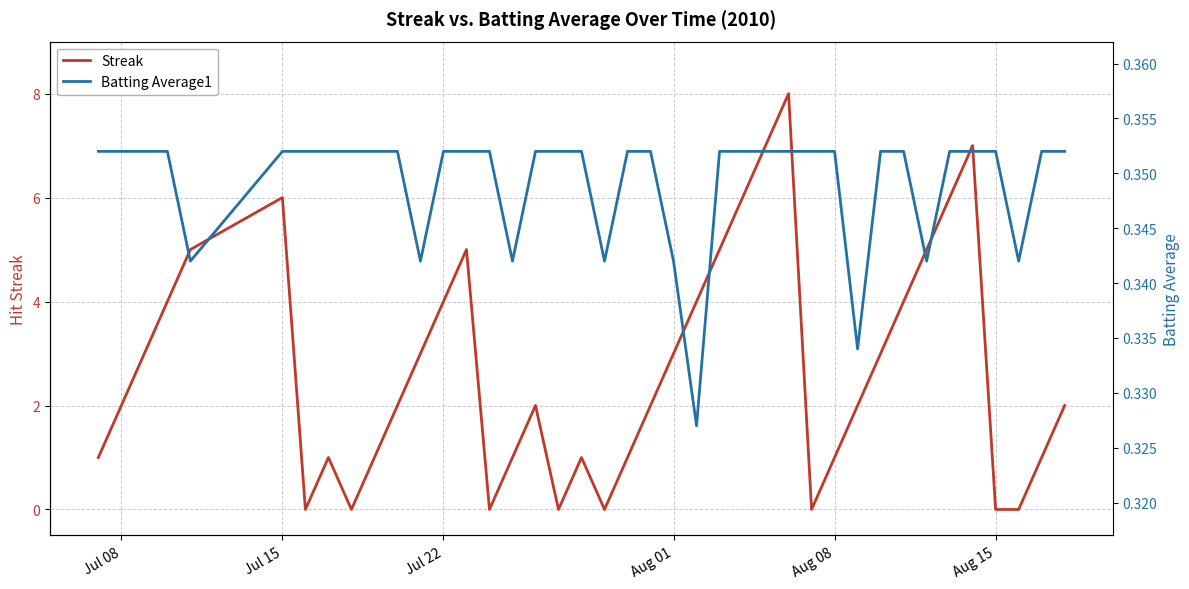

Reading left to right, extract all data points from this chart.

Streak: 1.0	2.0	3.0	4.0	5.0	6.0	0.0	1.0	0.0	1.0	2.0	3.0	4.0	5.0	0.0	1.0	2.0	0.0	1.0	0.0	1.0	2.0	3.0	4.0	5.0	6.0	7.0	8.0	0.0	1.0	2.0	3.0	4.0	5.0	6.0	7.0	0.0	0.0	1.0	2.0
Batting Average1: 0.4	0.4	0.4	0.4	0.3	0.4	0.4	0.4	0.4	0.4	0.4	0.3	0.4	0.4	0.4	0.3	0.4	0.4	0.4	0.3	0.4	0.4	0.3	0.3	0.4	0.4	0.4	0.4	0.4	0.4	0.3	0.4	0.4	0.3	0.4	0.4	0.4	0.3	0.4	0.4